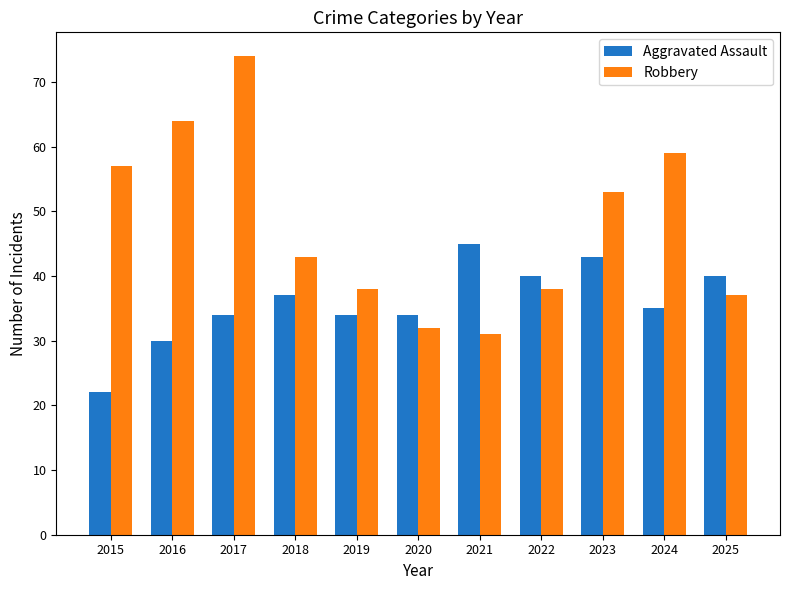

Rank the series by their maximum value, from highest to lowest.

Robbery, Aggravated Assault